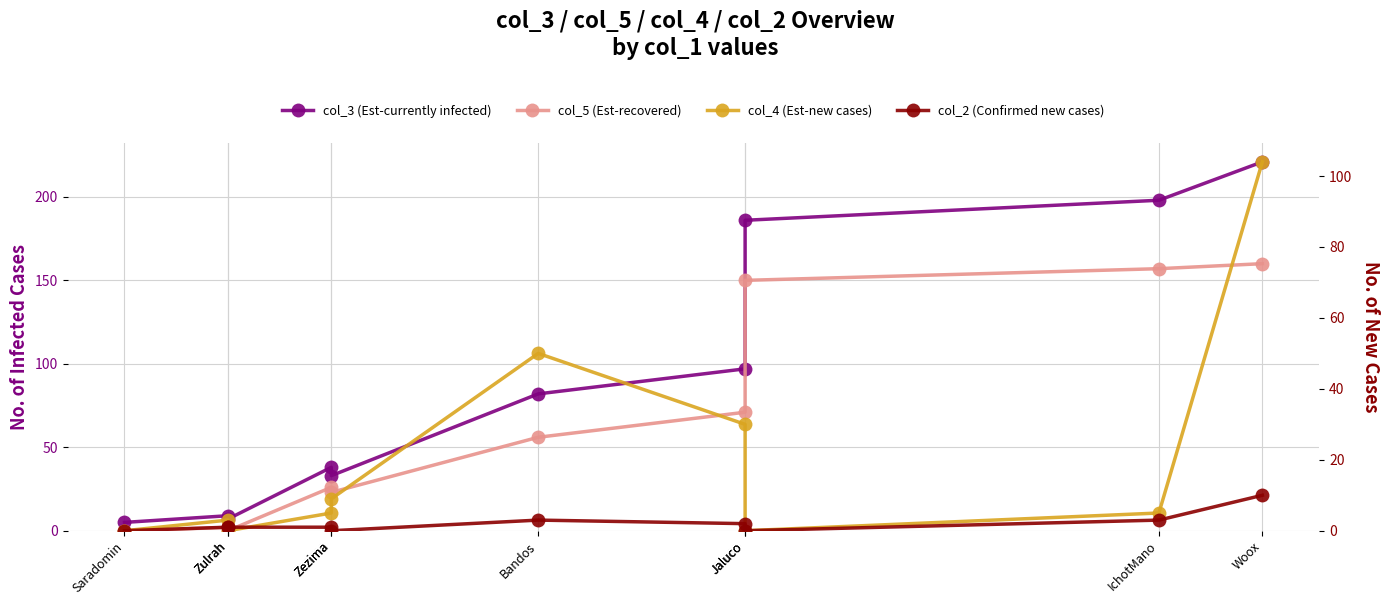

How many intersections are there between col_4 (Est-new cases) and col_2 (Confirmed new cases)?

2